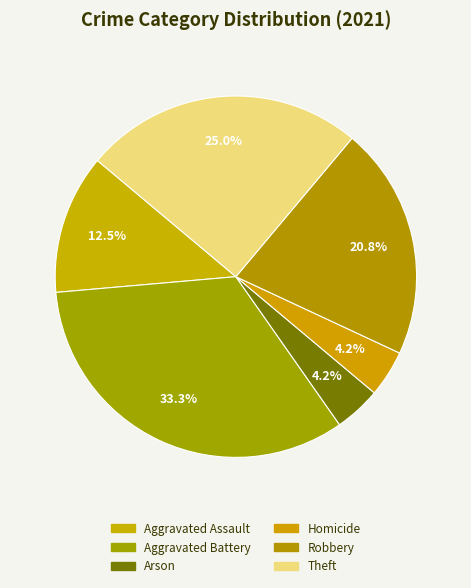

How many segments does this pie chart have?

6